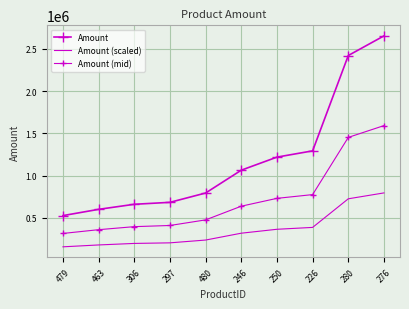

At which label does Amount (mid) first exceed 638586?

250